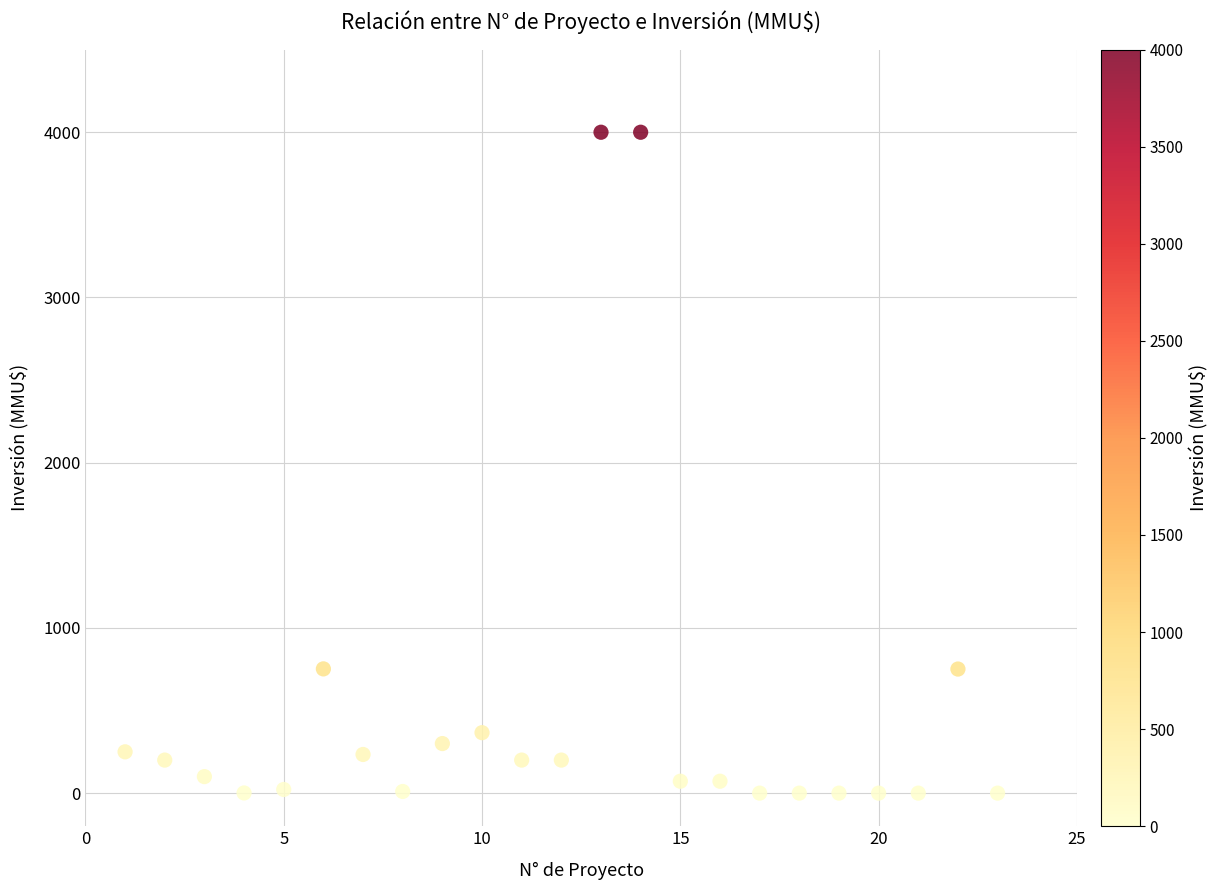

What is the range of Y values (max minus min)?

4000